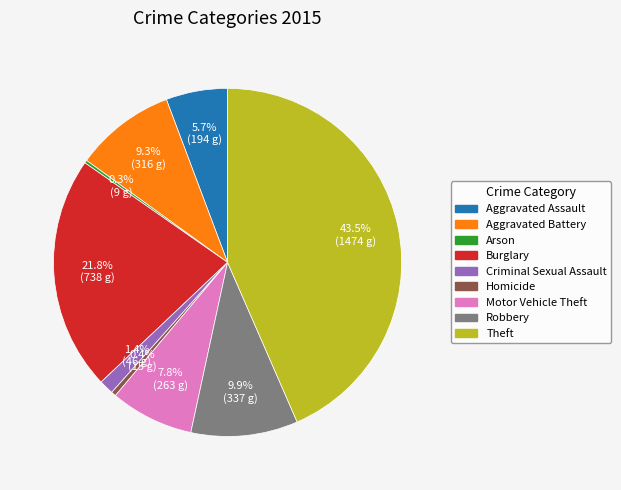

Approximately how many times larger is the value at Aggravated Assault compared to Motor Vehicle Theft?

0.7